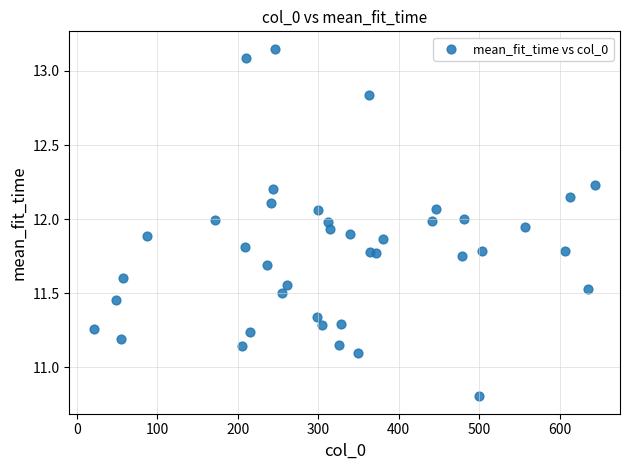

What is the range of X values (max minus min)?

622.0